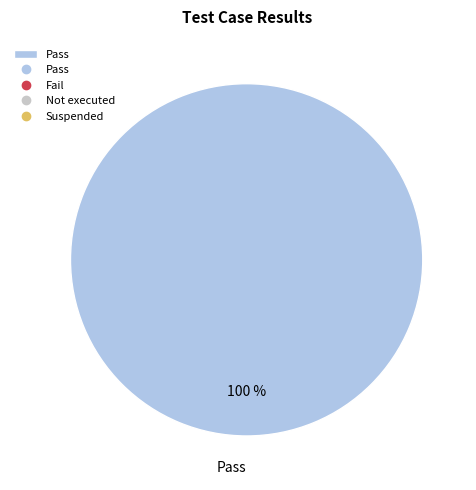

How many segments does this pie chart have?

1